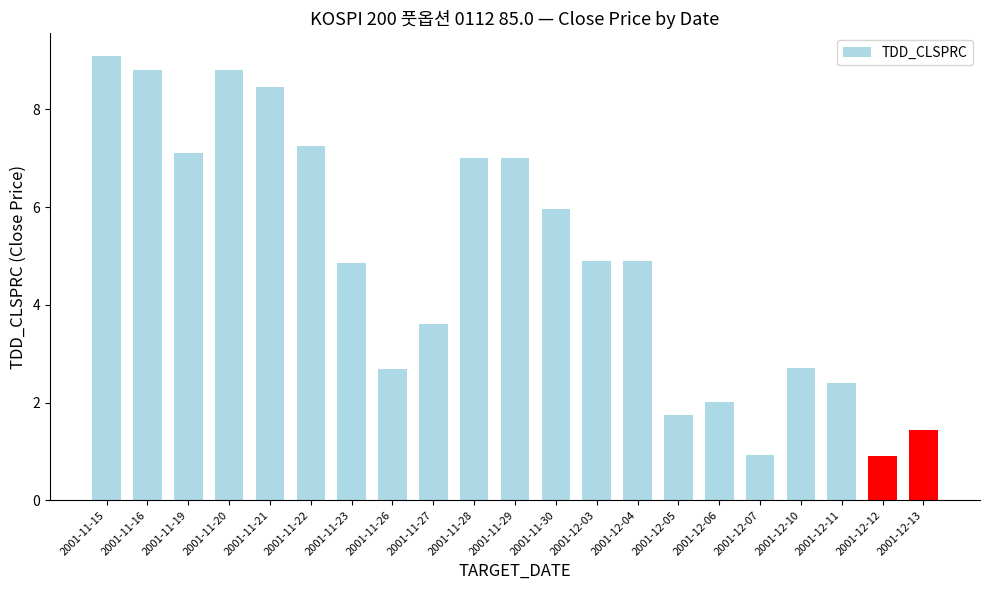

At which label does the data first exceed 4?

2001-11-15